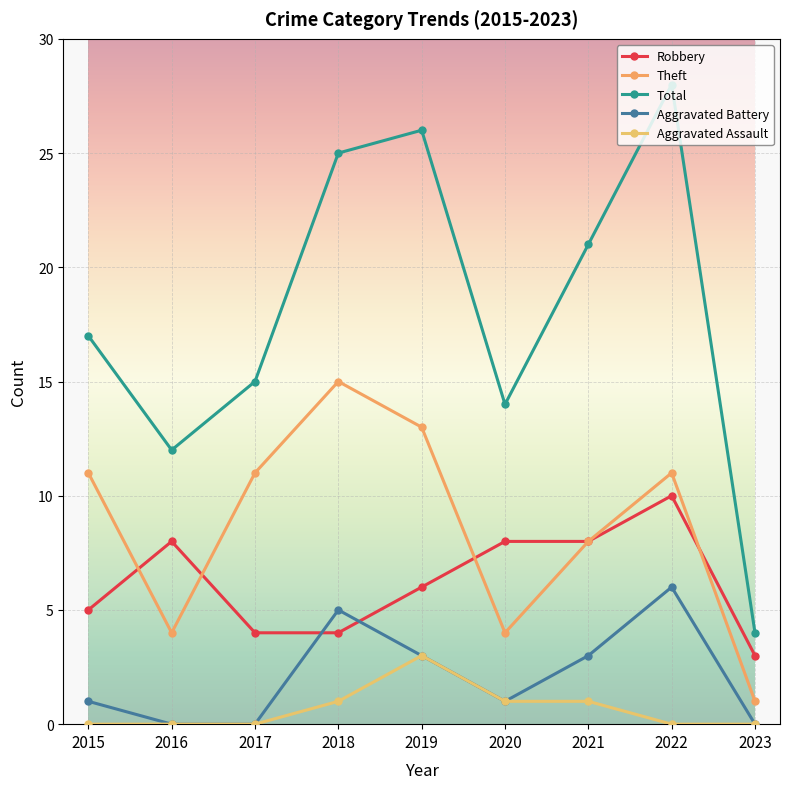

Which series ends up on top after the final intersection of Theft and Robbery?

Robbery